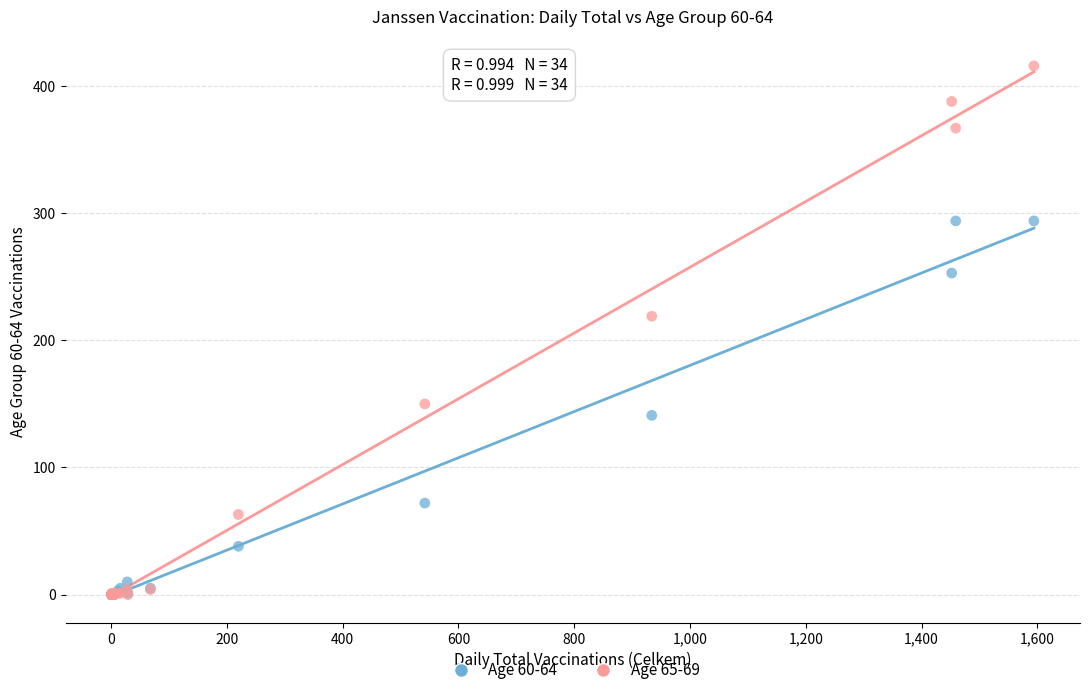

Across all series, what Y value is closest to 208?

219